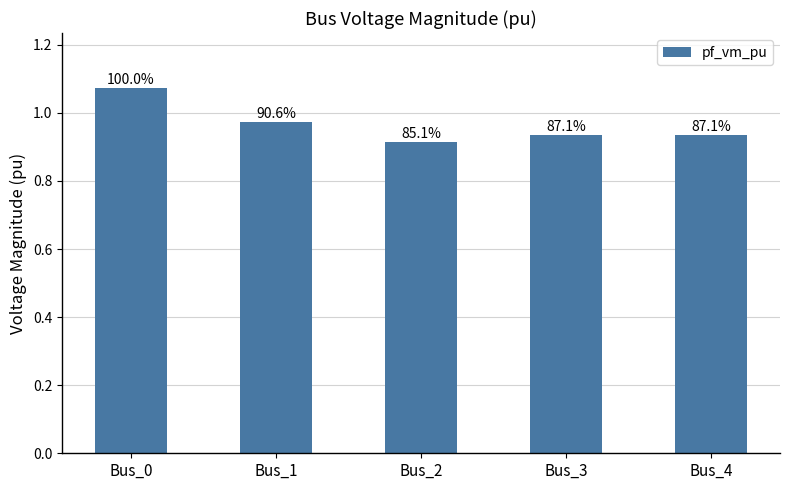

Count the values in the range 0 to 1.

4